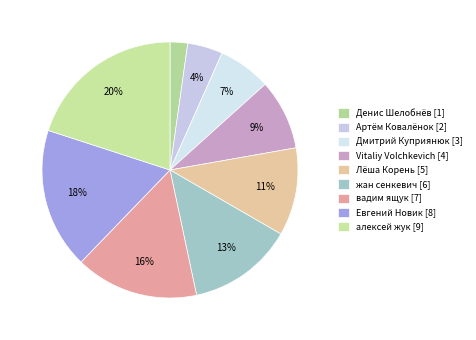

How much of the chart is everything except Vitaliy Volchkevich?

91.1%